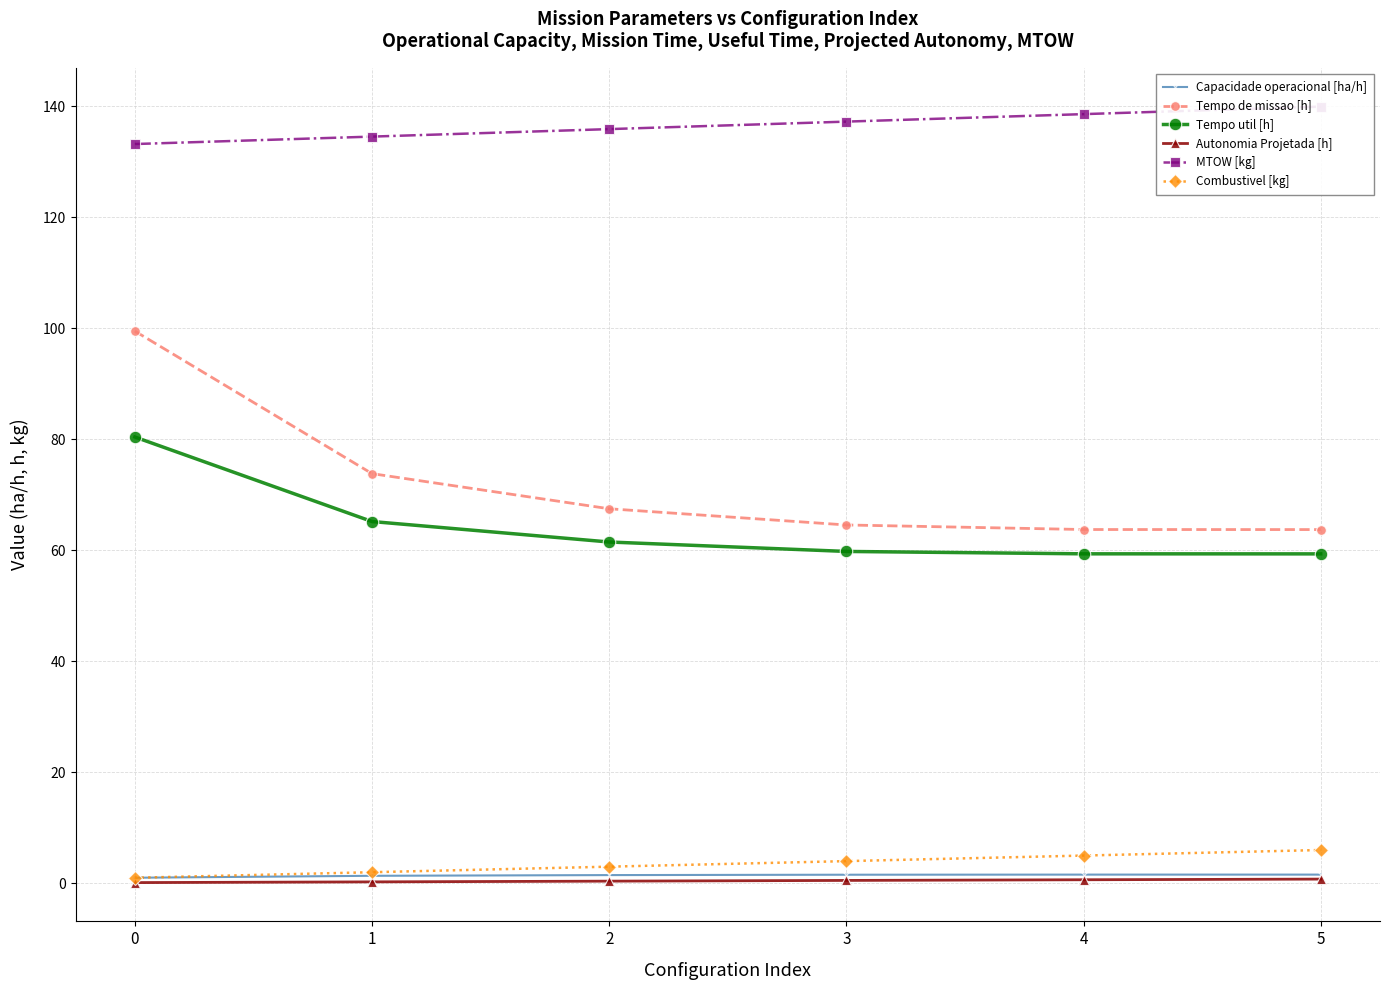

Which series has the largest range (max minus min)?

Tempo de missao [h]